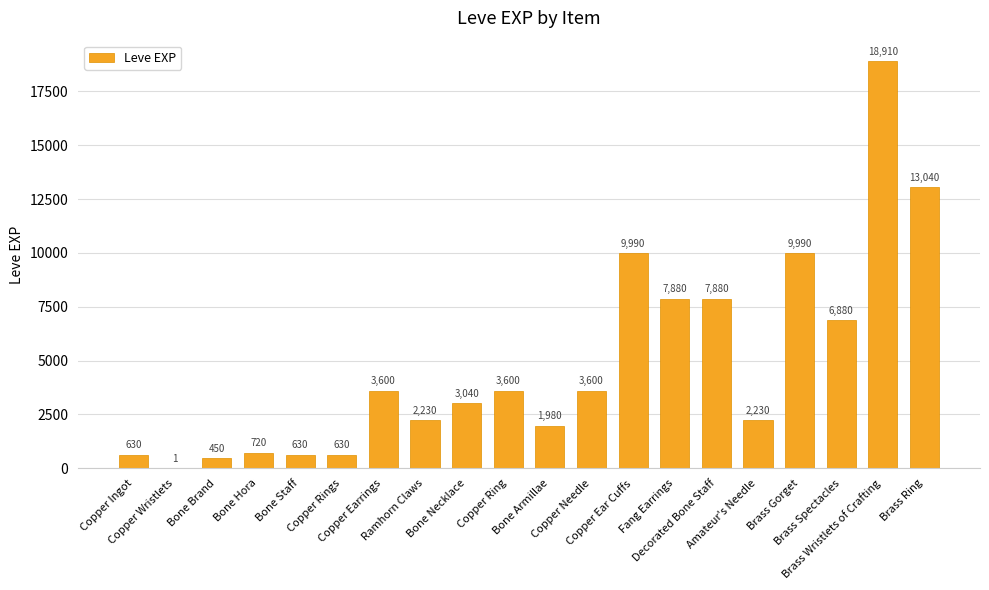

Approximately how many times larger is the value at Copper Earrings compared to Bone Brand?

8.0